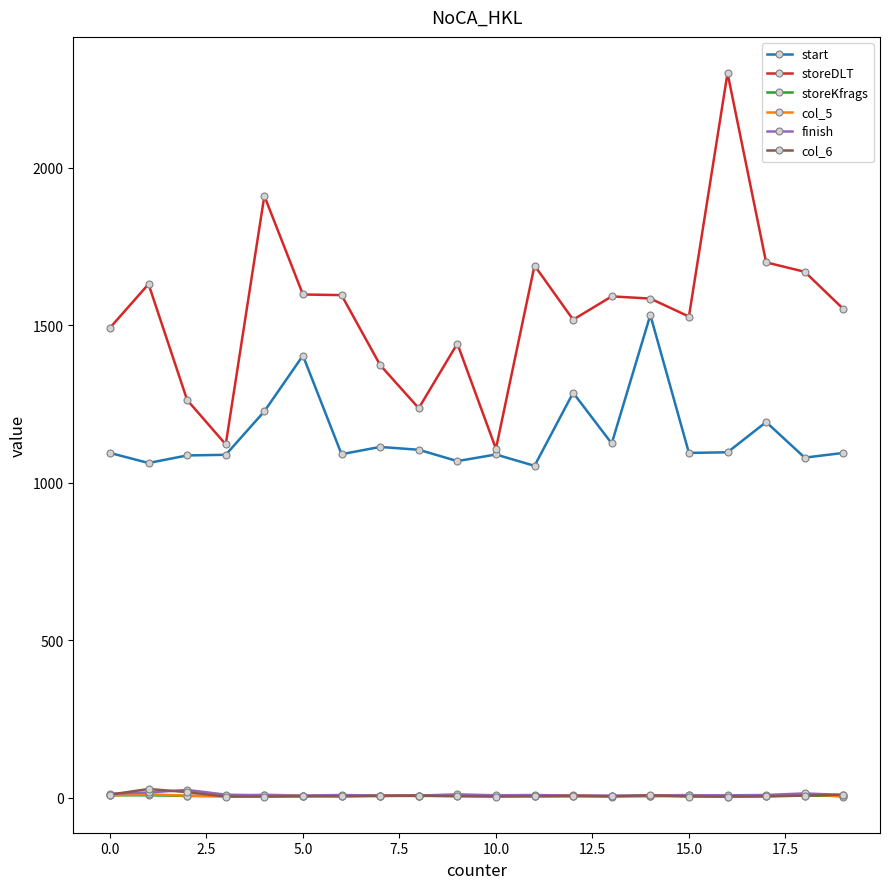

What are all the series names shown in the legend?

start, storeDLT, storeKfrags, col_5, finish, col_6